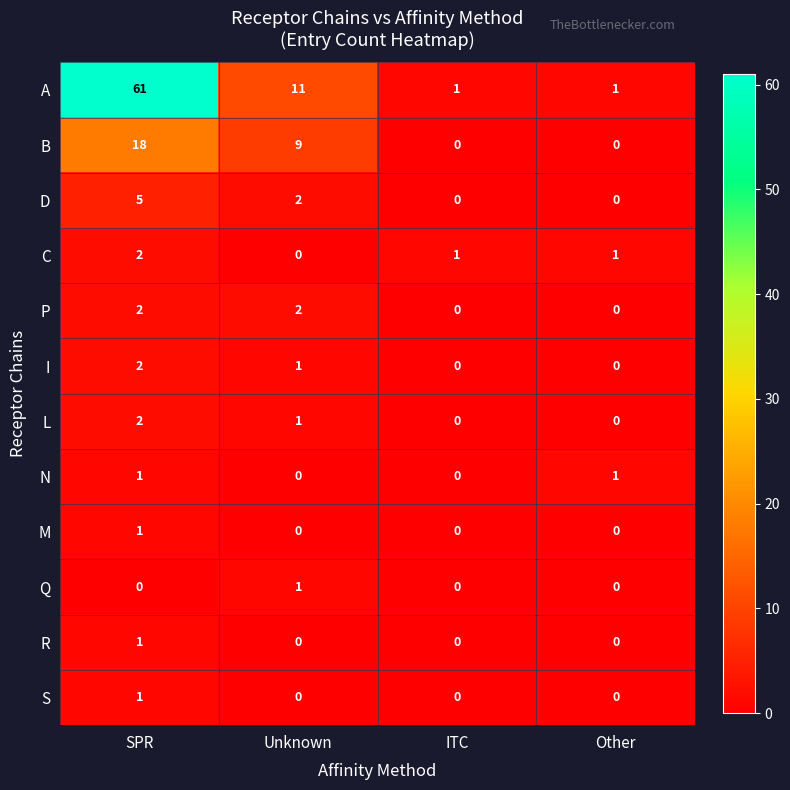

Which series changed the most between Unknown and Other?

A